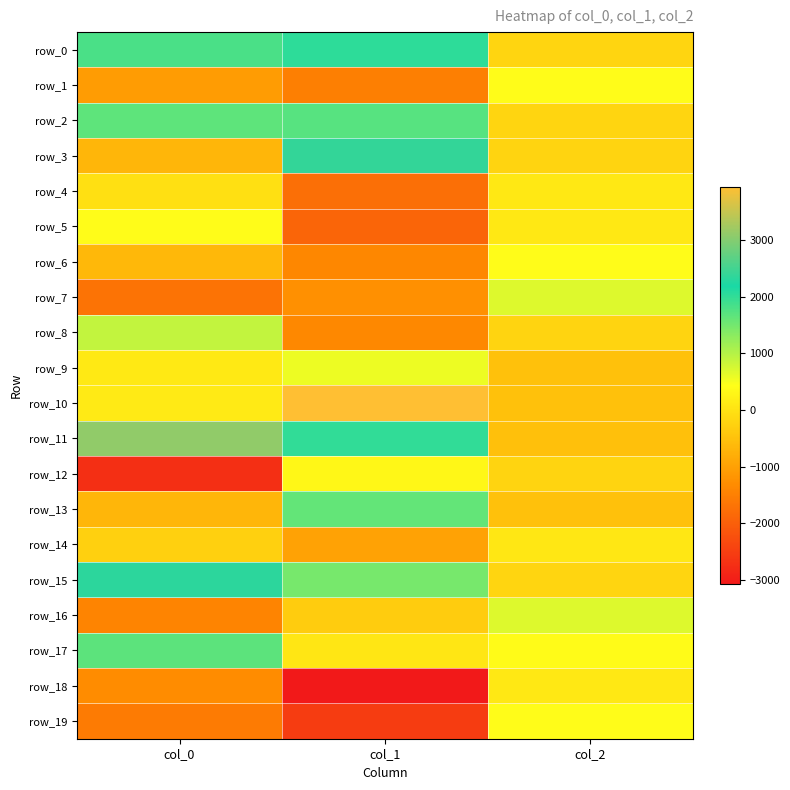

Reading left to right, transcribe all the data shown in this chart.

row_0: col_0=1809.2	col_1=2032.2	col_2=-199.8
row_1: col_0=-1072.9	col_1=-1518.4	col_2=396.6
row_2: col_0=1664.2	col_1=1716.3	col_2=-199.6
row_3: col_0=-663.1	col_1=2384.5	col_2=-220.4
row_4: col_0=-41.2	col_1=-1754.2	col_2=94.0
row_5: col_0=401.8	col_1=-1907.2	col_2=86.8
row_6: col_0=-645.6	col_1=-1379.4	col_2=405.8
row_7: col_0=-1701.1	col_1=-1247.5	col_2=690.4
row_8: col_0=899.6	col_1=-1373.9	col_2=-222.0
row_9: col_0=117.2	col_1=571.4	col_2=-509.4
row_10: col_0=120.9	col_1=3943.7	col_2=-506.9
row_11: col_0=3103.6	col_1=2003.5	col_2=-511.8
row_12: col_0=-2744.7	col_1=312.6	col_2=-213.3
row_13: col_0=-664.7	col_1=1616.6	col_2=-508.8
row_14: col_0=-265.8	col_1=-976.1	col_2=76.2
row_15: col_0=2329.0	col_1=1475.2	col_2=-208.8
row_16: col_0=-1440.4	col_1=-341.6	col_2=689.4
row_17: col_0=1677.3	col_1=53.5	col_2=386.3
row_18: col_0=-1308.7	col_1=-3074.9	col_2=80.4
row_19: col_0=-1574.4	col_1=-2536.2	col_2=394.8